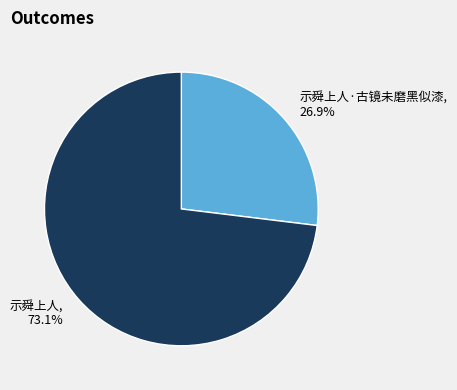

How many segments does this pie chart have?

2